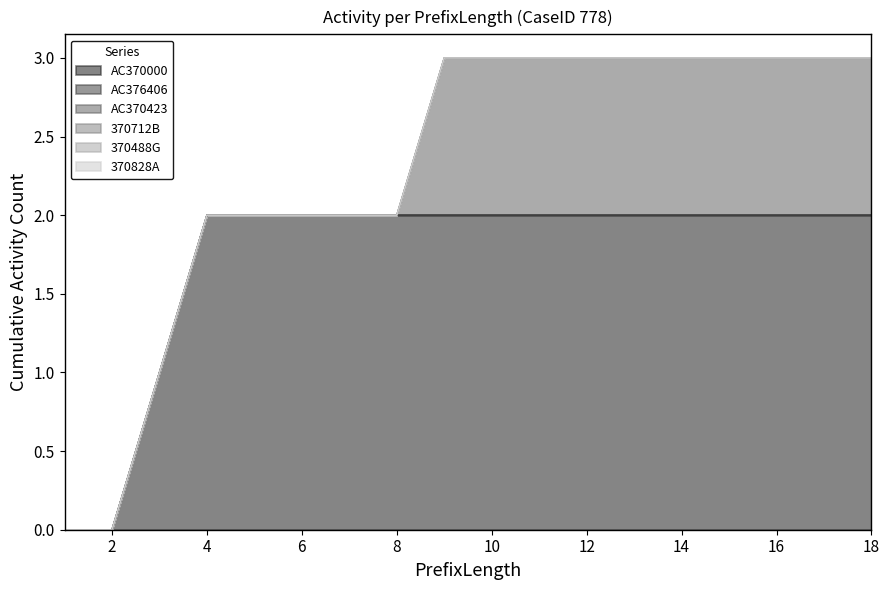

True or false: 370488G and 370828A cross at least once.

False